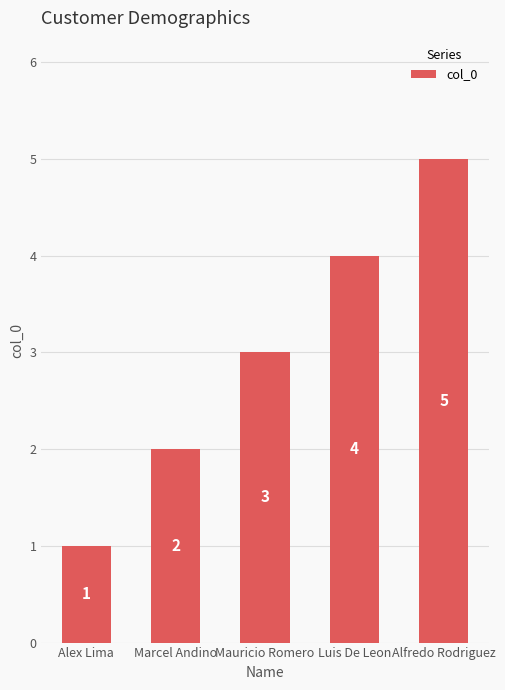

The value at Alfredo Rodriguez is 2. True or false?

False